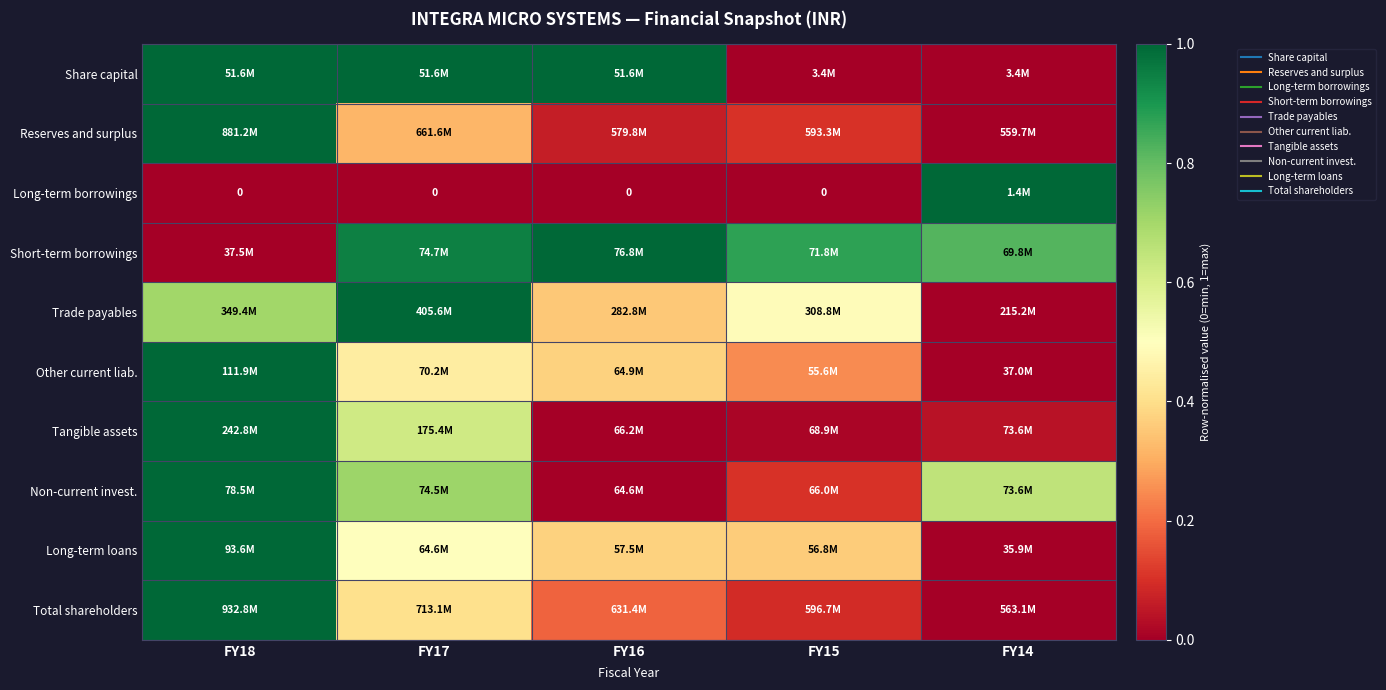

Between FY14 and FY15, which is larger?

FY14